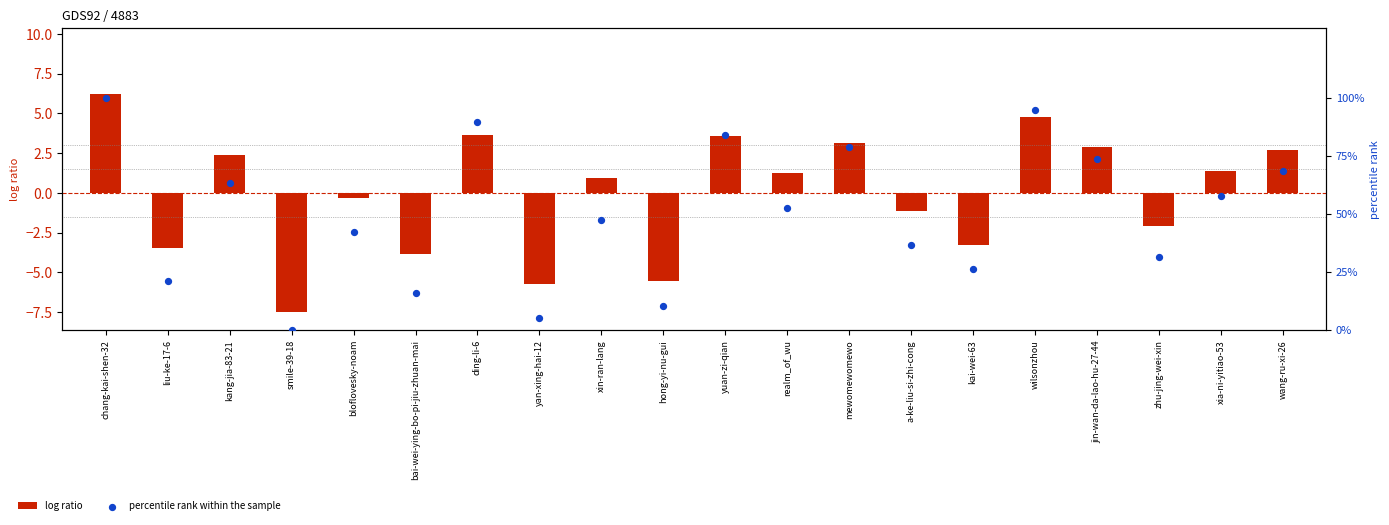

Which series has the widest spread of Y values?

percentile rank within the sample